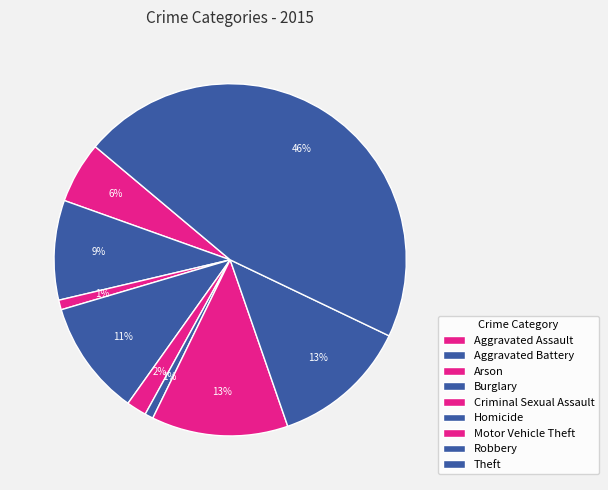

Does Theft account for over 50% of the chart?

No